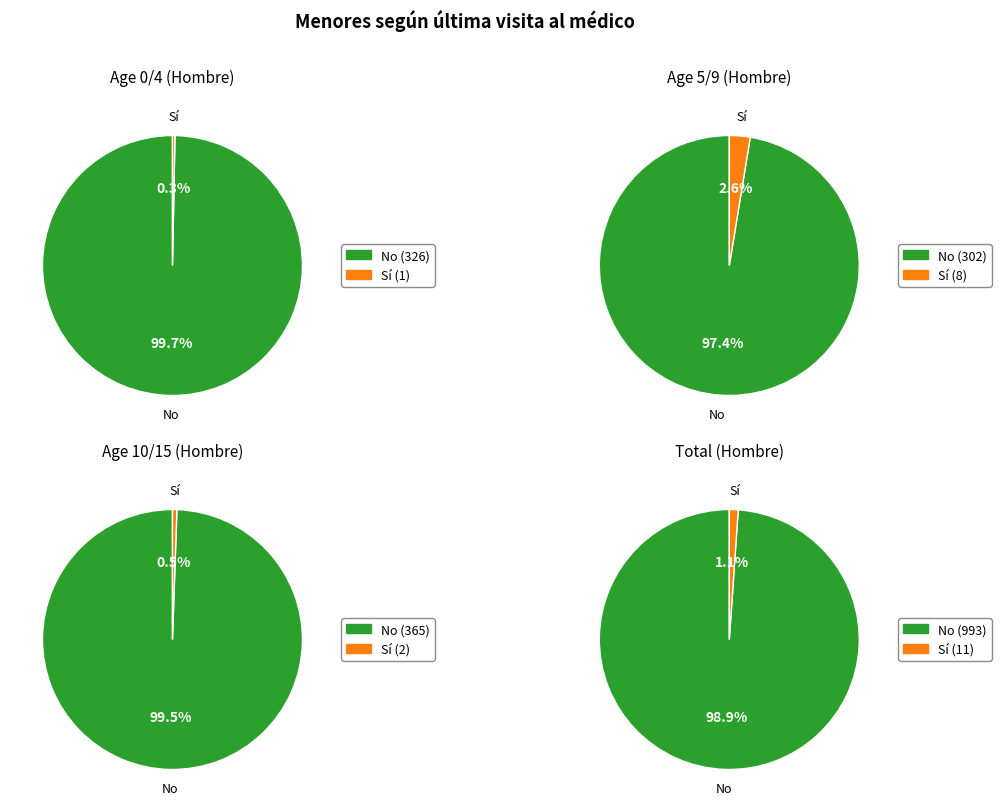

Rank the categories by Sí value from highest to lowest.

Total, 5/9, 10/15, 0/4